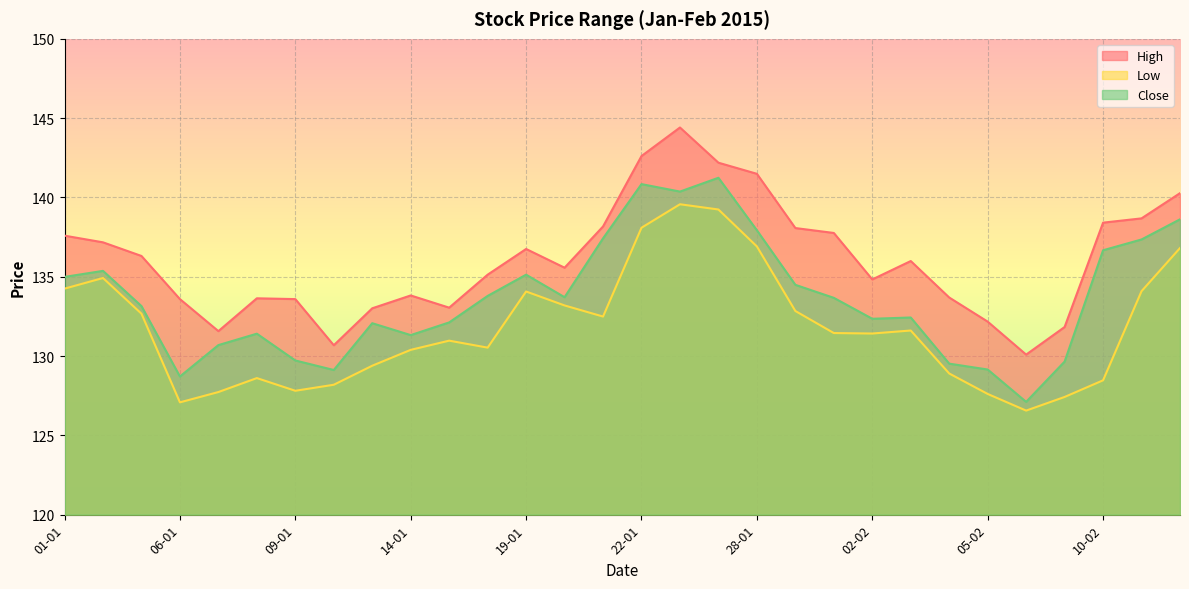

Reading left to right, transcribe all the data shown in this chart.

High: 01-01=137.6	02-01=137.2	05-01=136.3	06-01=133.6	07-01=131.6	08-01=133.6	09-01=133.6	12-01=130.7	13-01=133.0	14-01=133.8	15-01=133.1	16-01=135.1	19-01=136.8	20-01=135.6	21-01=138.2	22-01=142.6	23-01=144.4	27-01=142.2	28-01=141.5	29-01=138.1	30-01=137.8	02-02=134.8	03-02=136.0	04-02=133.7	05-02=132.2	06-02=130.1	09-02=131.8	10-02=138.4	11-02=138.7	12-02=140.3
Low: 01-01=134.2	02-01=134.9	05-01=132.7	06-01=127.1	07-01=127.7	08-01=128.6	09-01=127.8	12-01=128.2	13-01=129.4	14-01=130.4	15-01=131.0	16-01=130.5	19-01=134.1	20-01=133.2	21-01=132.5	22-01=138.1	23-01=139.6	27-01=139.2	28-01=136.9	29-01=132.8	30-01=131.4	02-02=131.4	03-02=131.6	04-02=128.9	05-02=127.6	06-02=126.6	09-02=127.4	10-02=128.5	11-02=134.1	12-02=136.8
Close: 01-01=135.0	02-01=135.4	05-01=133.2	06-01=128.7	07-01=130.7	08-01=131.4	09-01=129.7	12-01=129.1	13-01=132.1	14-01=131.3	15-01=132.1	16-01=133.8	19-01=135.1	20-01=133.7	21-01=137.4	22-01=140.8	23-01=140.4	27-01=141.2	28-01=137.9	29-01=134.5	30-01=133.7	02-02=132.3	03-02=132.4	04-02=129.5	05-02=129.2	06-02=127.1	09-02=129.7	10-02=136.7	11-02=137.3	12-02=138.6